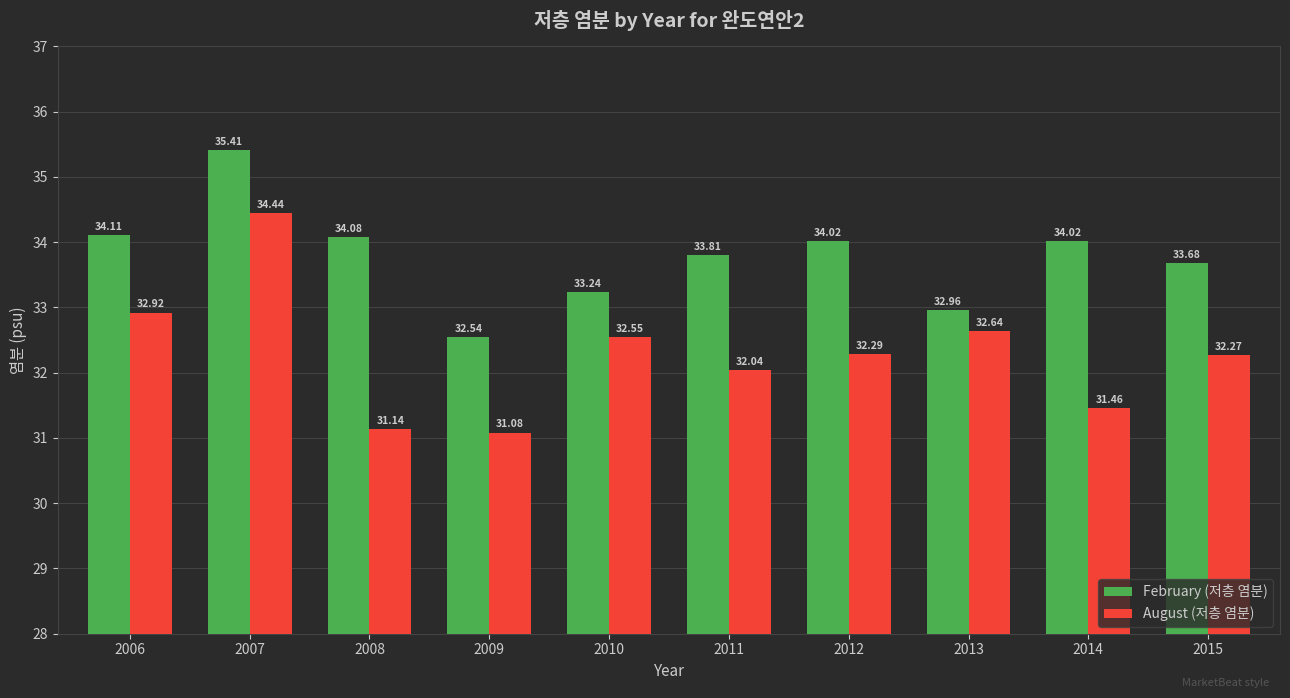

What is the greatest value displayed?

35.4